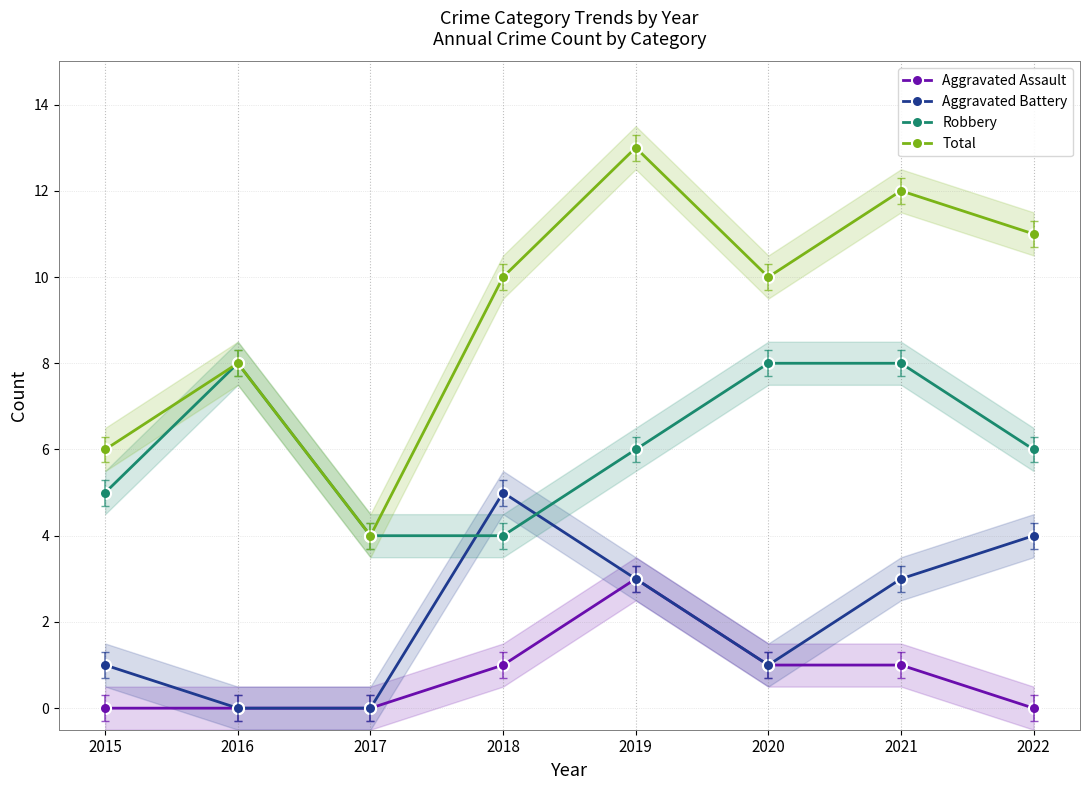

Count the Robbery values in the range 5 to 8.

6